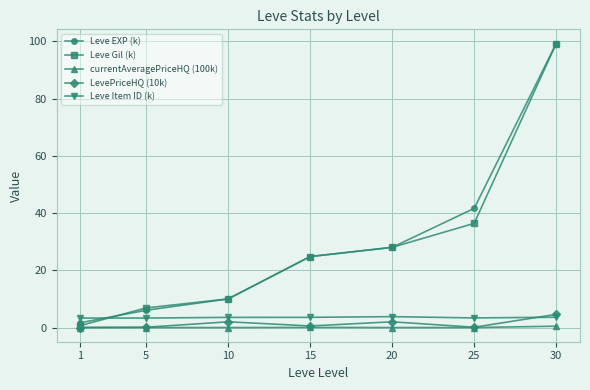

What is the value of the currentAveragePriceHQ (100k) point at the 7th from the left?

0.5